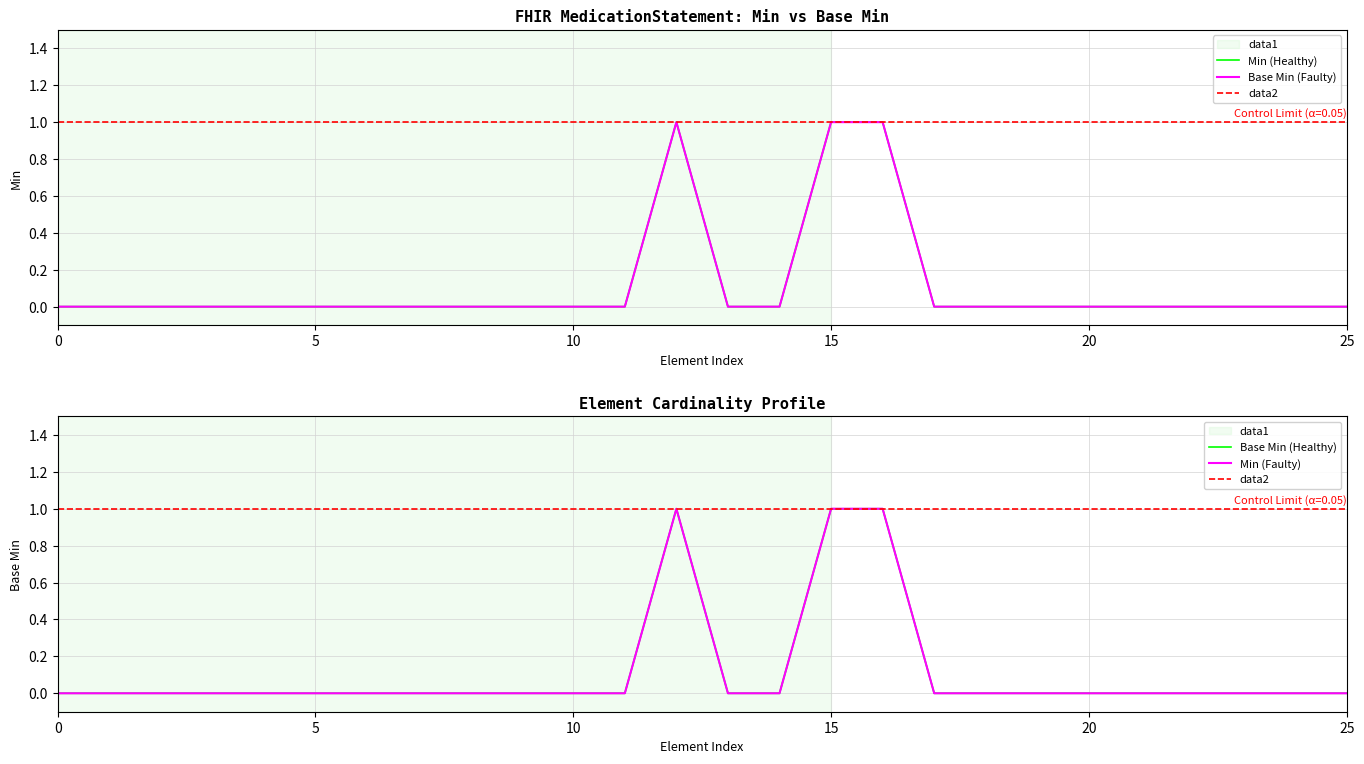

Reading left to right, what are all the values shown in this chart?

Min: 0	0	0	0	0	0	0	0	0	0	0	0	1	0	0	1	1	0	0	0	0	0	0	0	0	0
Base Min: 0	0	0	0	0	0	0	0	0	0	0	0	1	0	0	1	1	0	0	0	0	0	0	0	0	0